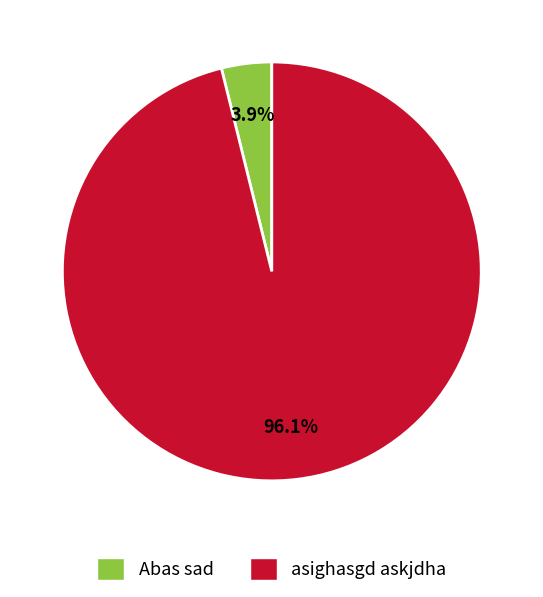

How many segments does this pie chart have?

2